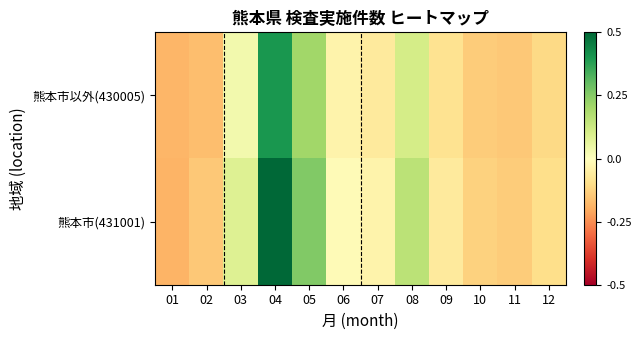

At how many categories does at least one series exceed 0?

4